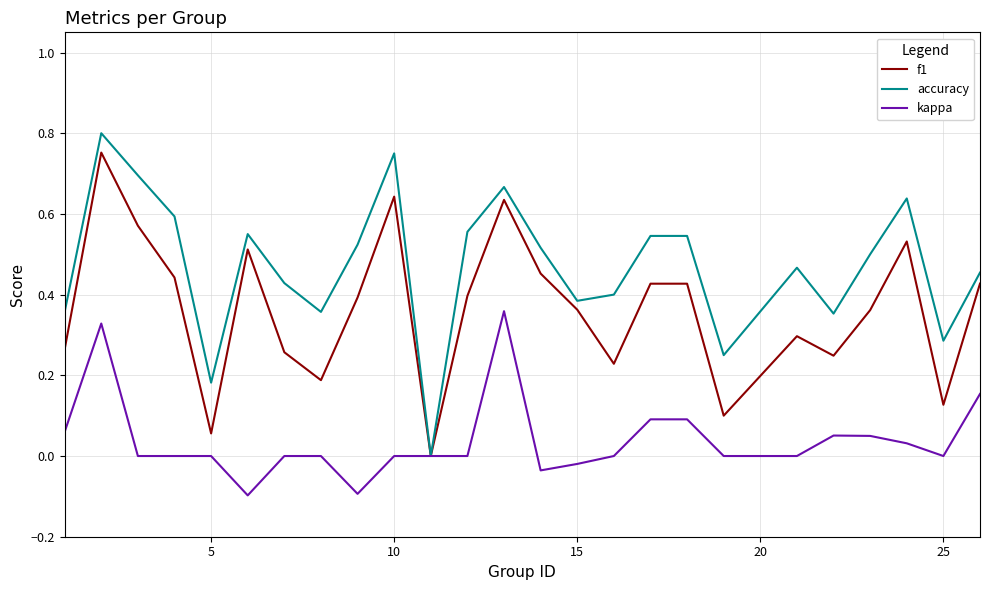

Which series has the largest total across all categories?

accuracy